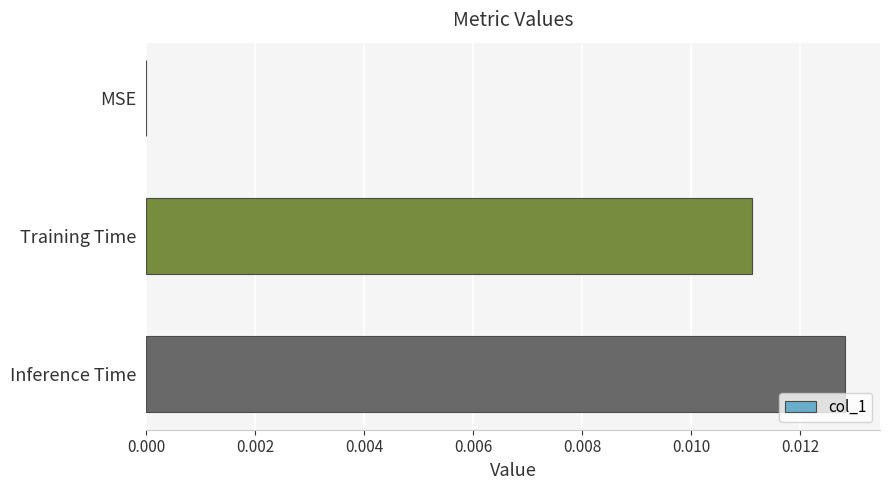

Which label corresponds to the largest value in the chart?

Inference Time